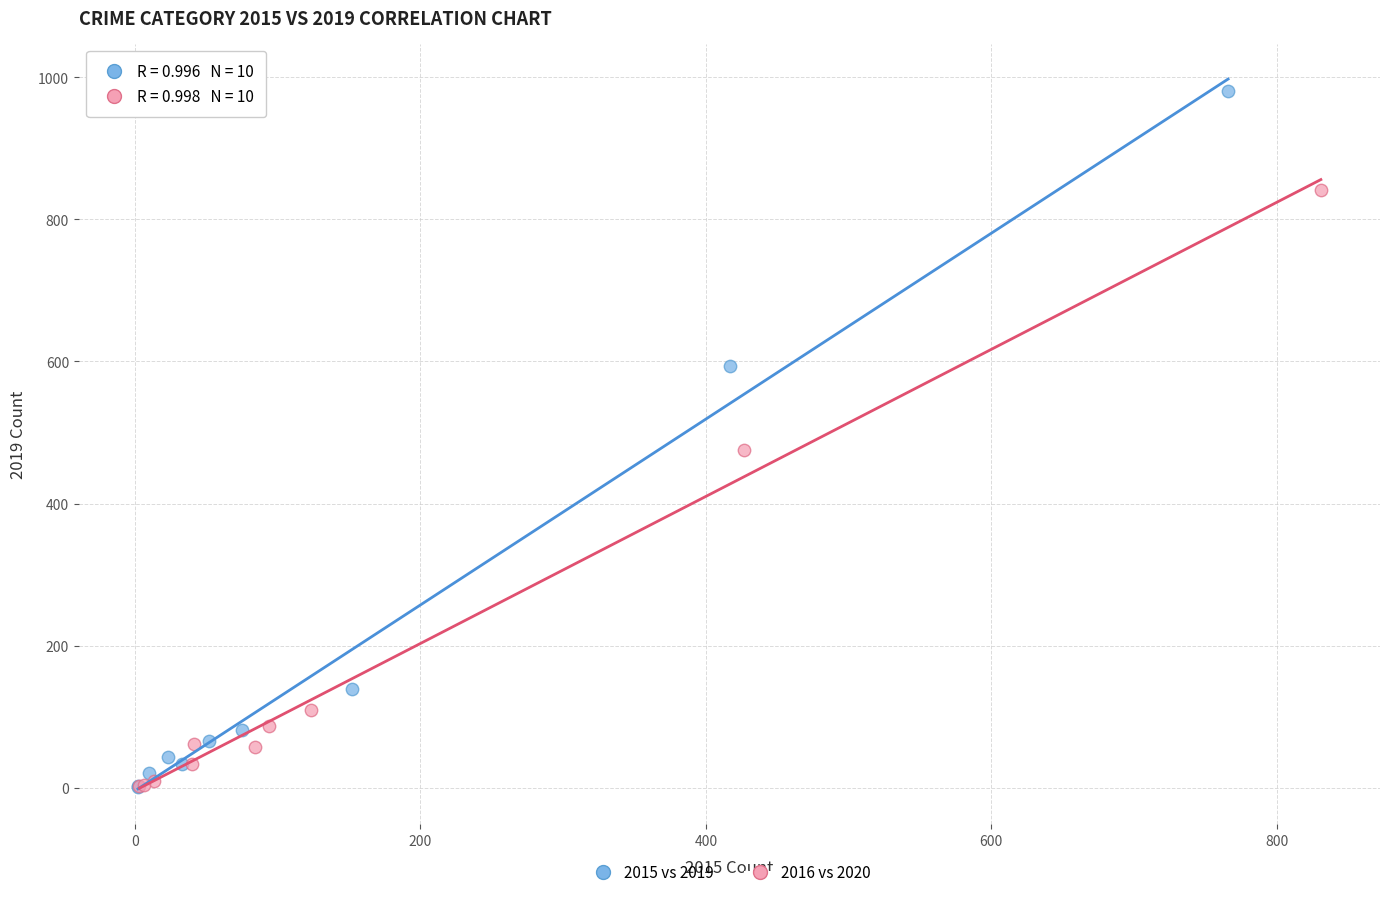

Which series has the widest spread of Y values?

2015 vs 2019